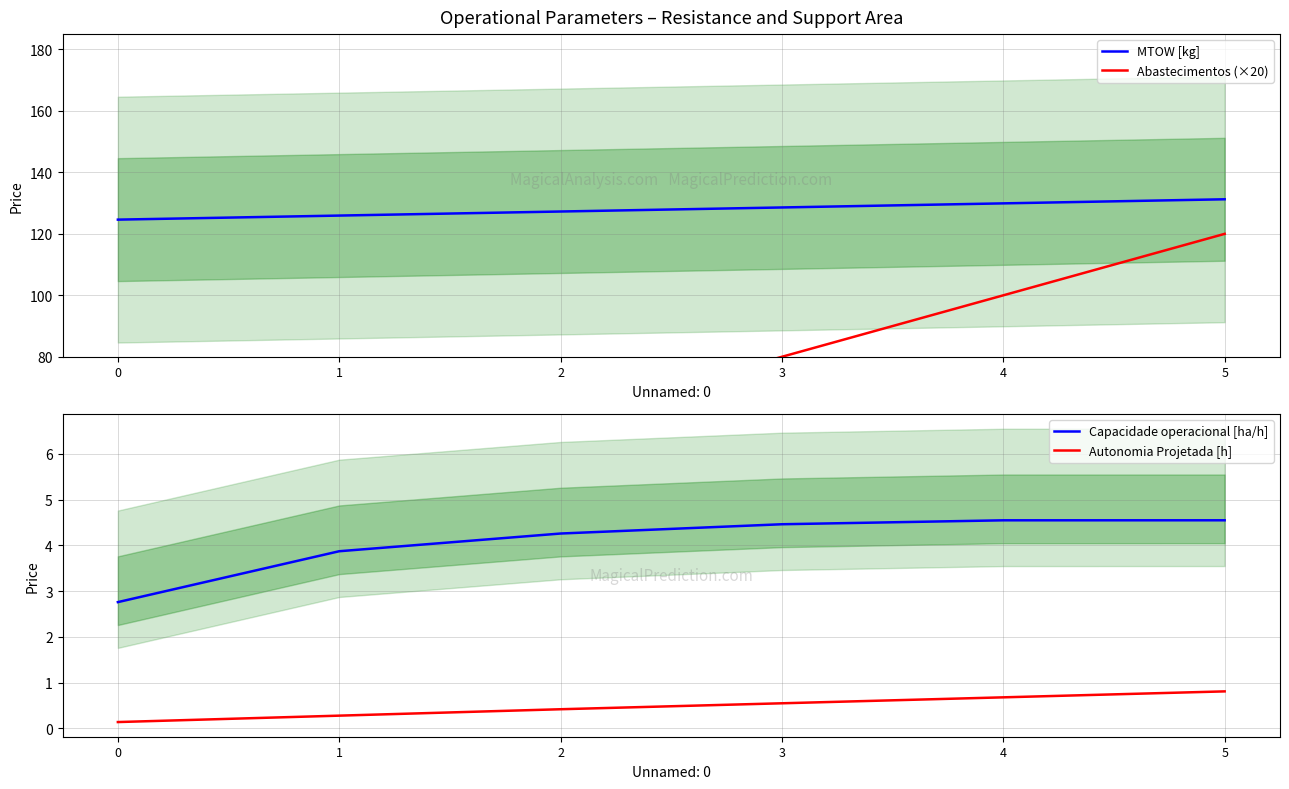

What is the spread (max minus min) of values at 2?

126.8